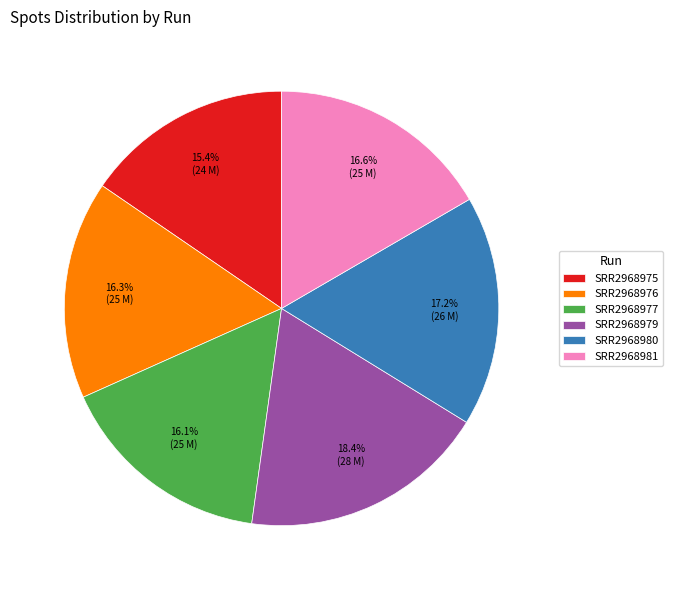

What is the largest slice in the pie chart?

SRR2968979